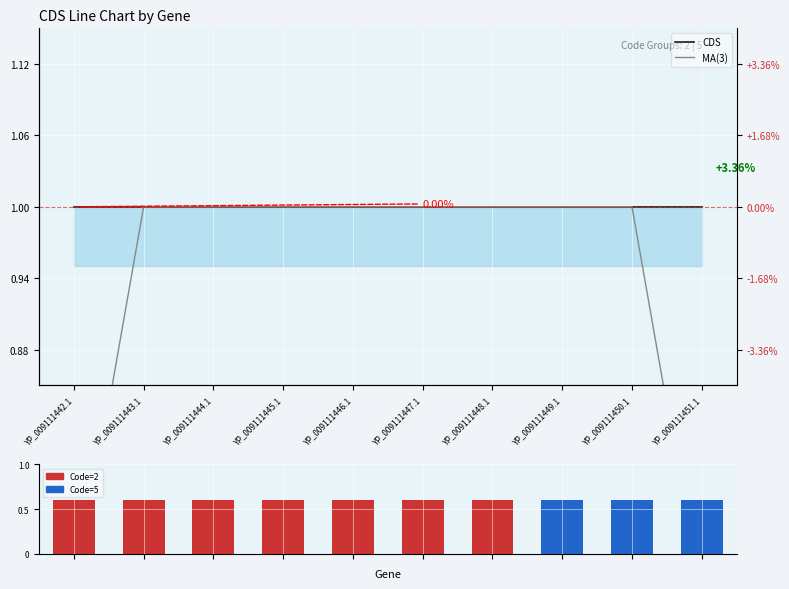

Rank the series at YP_009111443.1 from lowest to highest value.

Code Volume, CDS, MA(3)